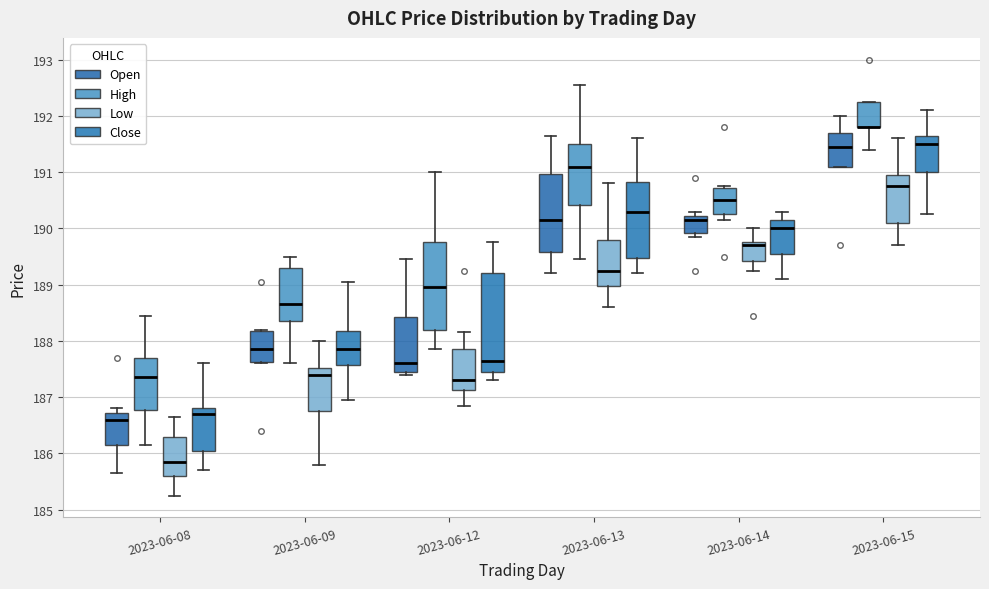

Where is the upper edge of the box for 2023-06-13 (Open) on the y-axis? The values are not printed on the chart, so give them approximately, as read against the axis.

191.0